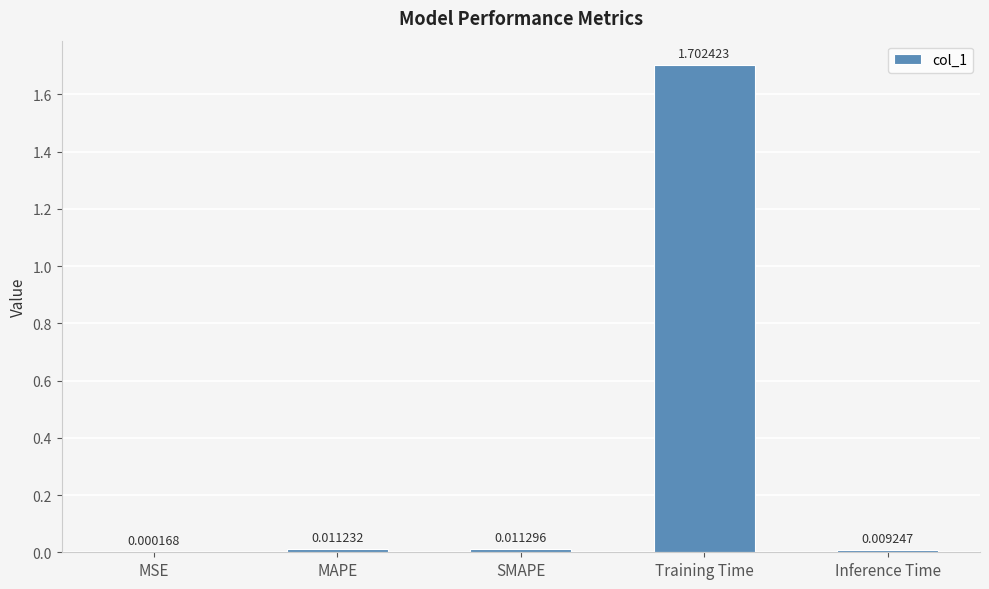

Between MAPE and Training Time, which is larger?

Training Time